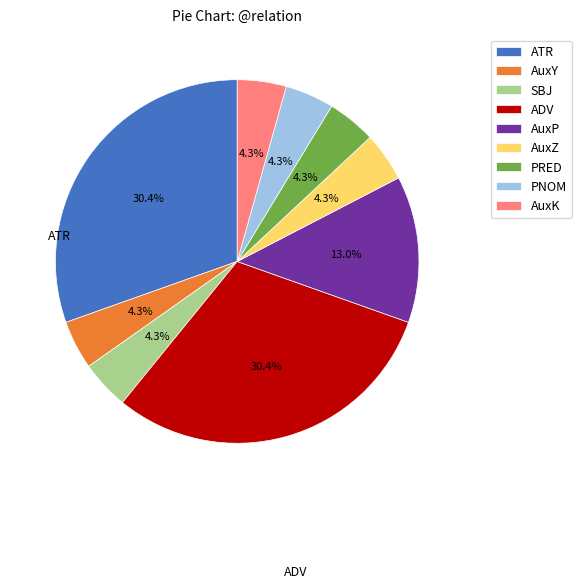

Combined, do AuxK and PNOM account for over 50%?

No